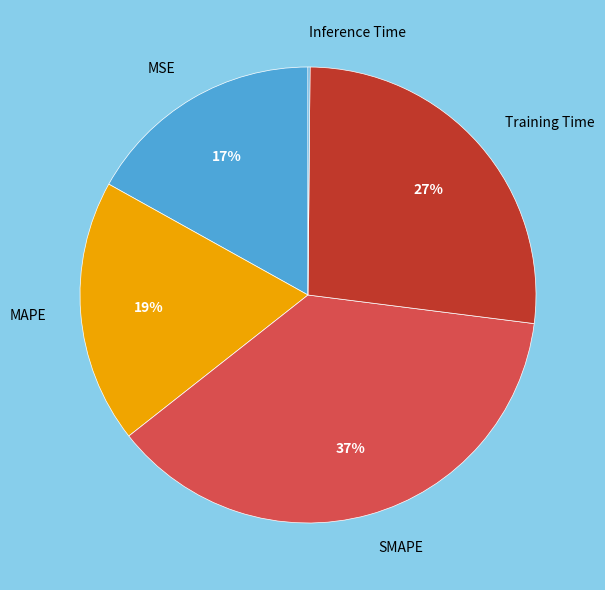

Does any single category account for the majority?

No